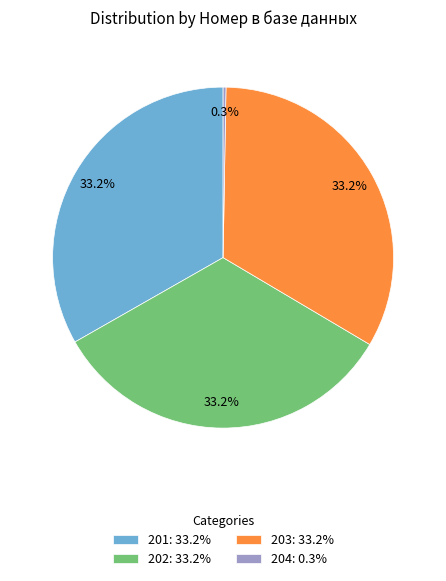

True or false: 202 accounts for 42% of the total.

False